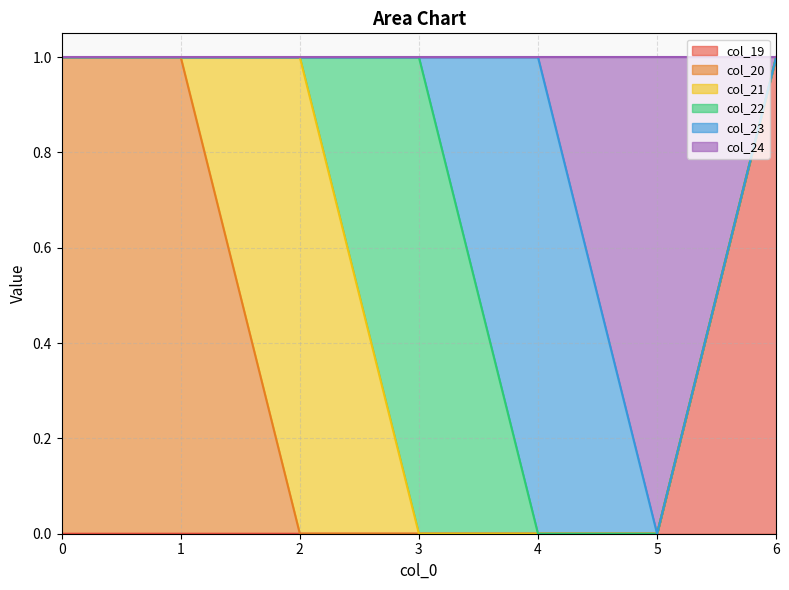

What is the total value across all series at 5?

1